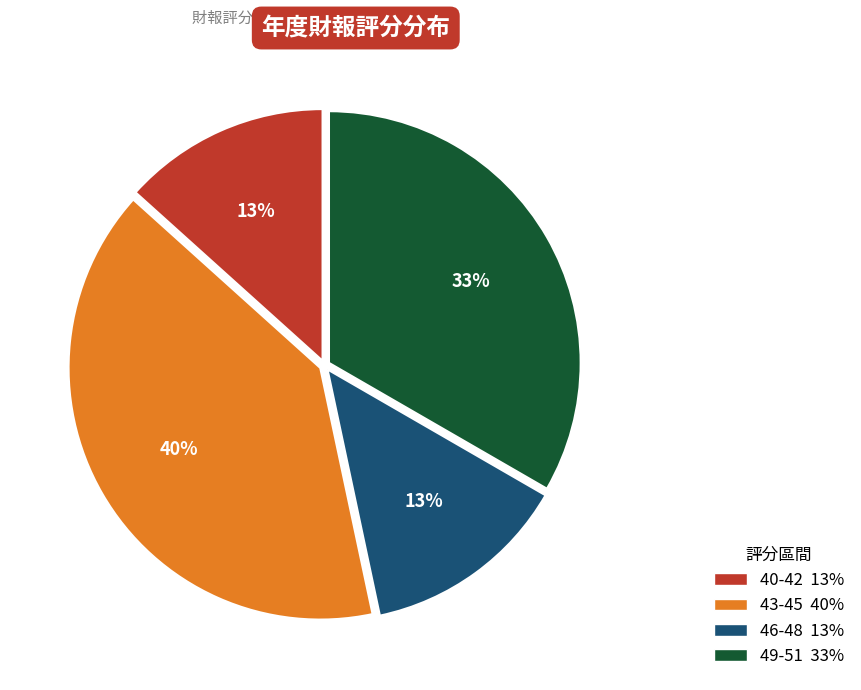

To the nearest percent, what is the average slice percentage?

25%